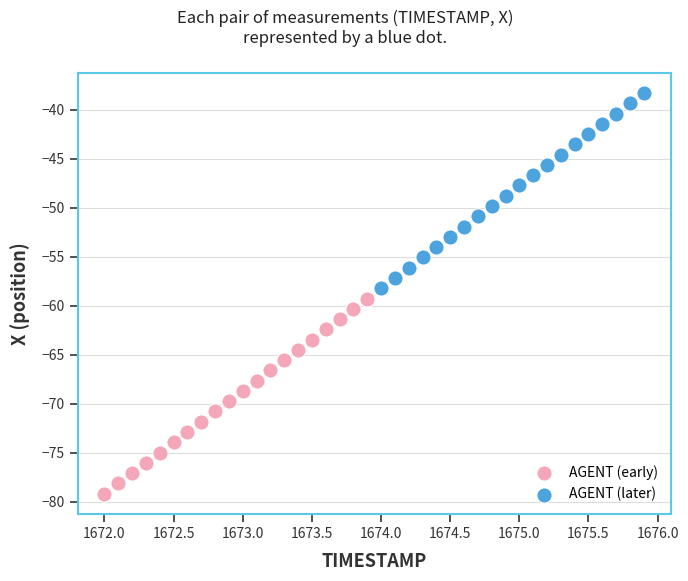

What are all the series names shown in the legend?

AGENT (early), AGENT (later)